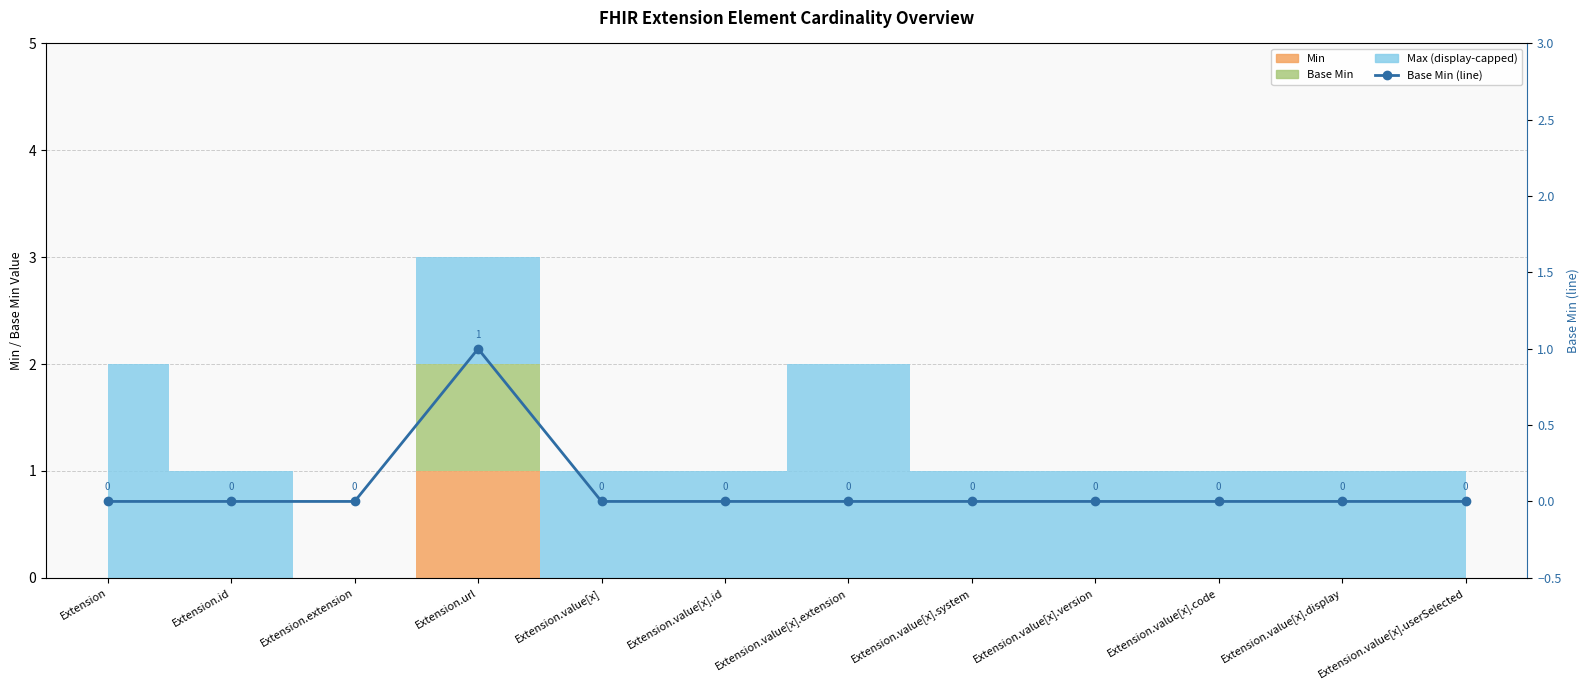

What is the label of the 8th point from the left?

Extension.value[x].system